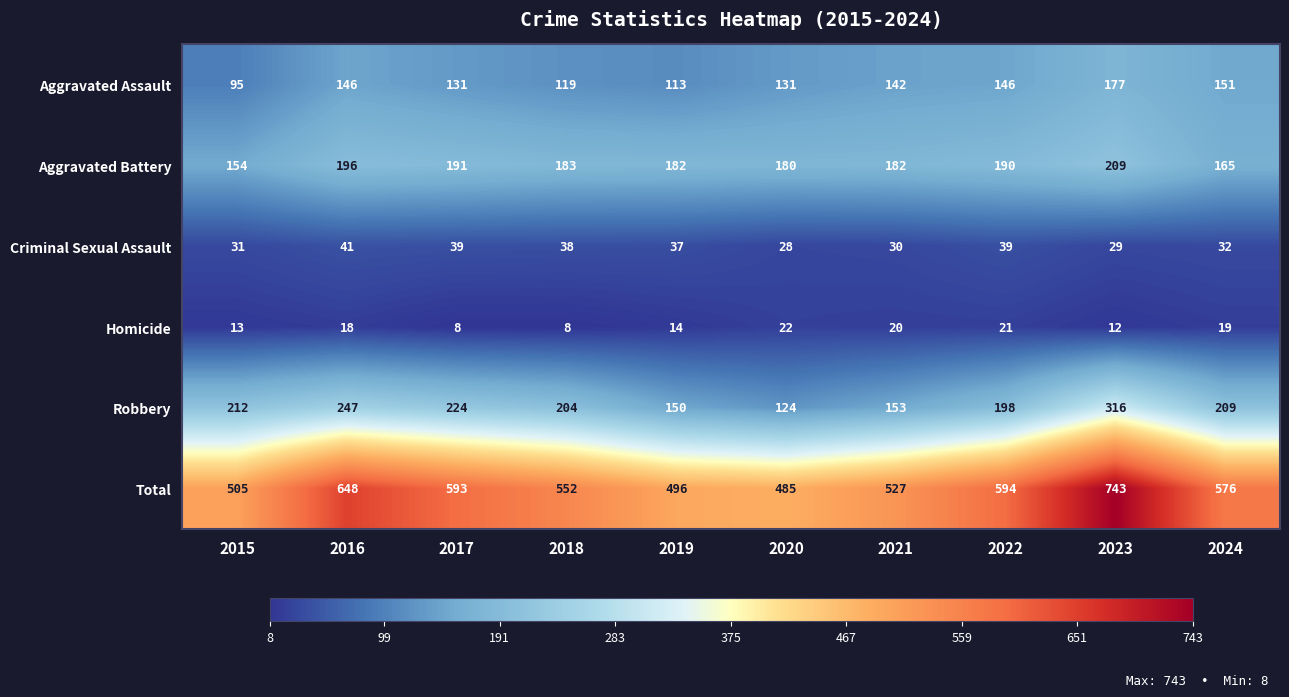

Which series has the largest total across all categories?

Total